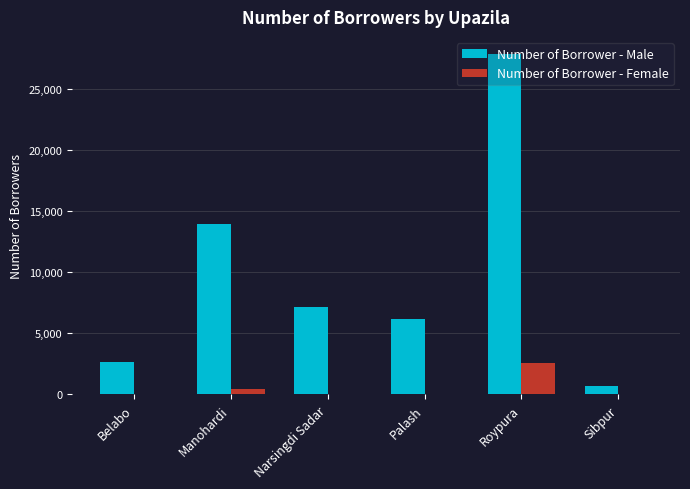

Which series has the largest total across all categories?

Number of Borrower - Male